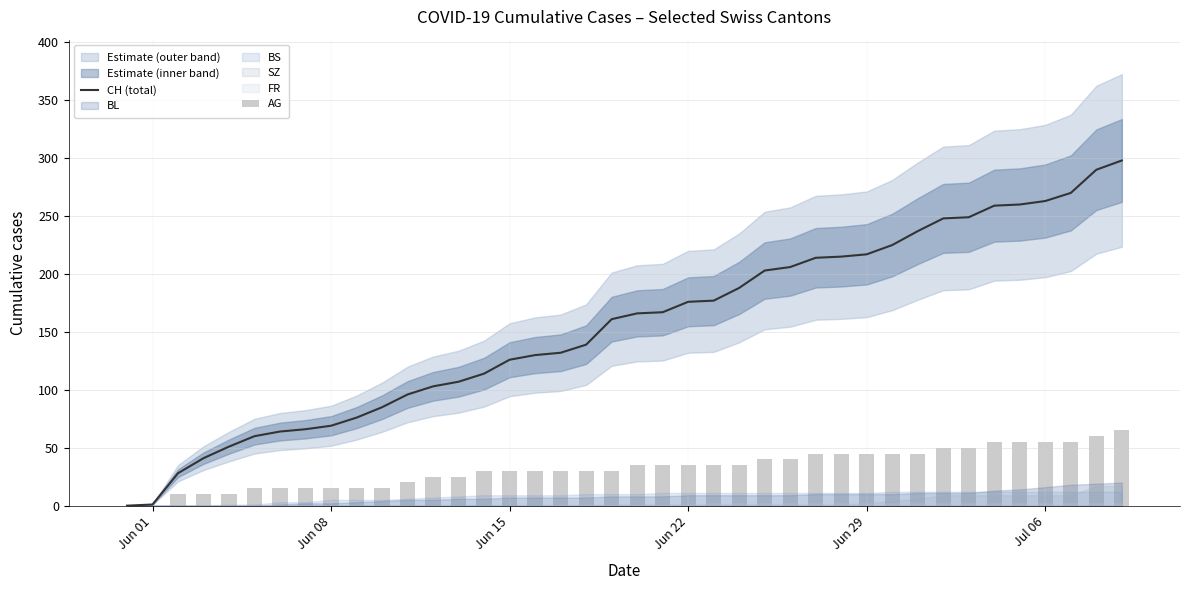

The value of CH (total) at Jun 15 is 69. True or false?

False